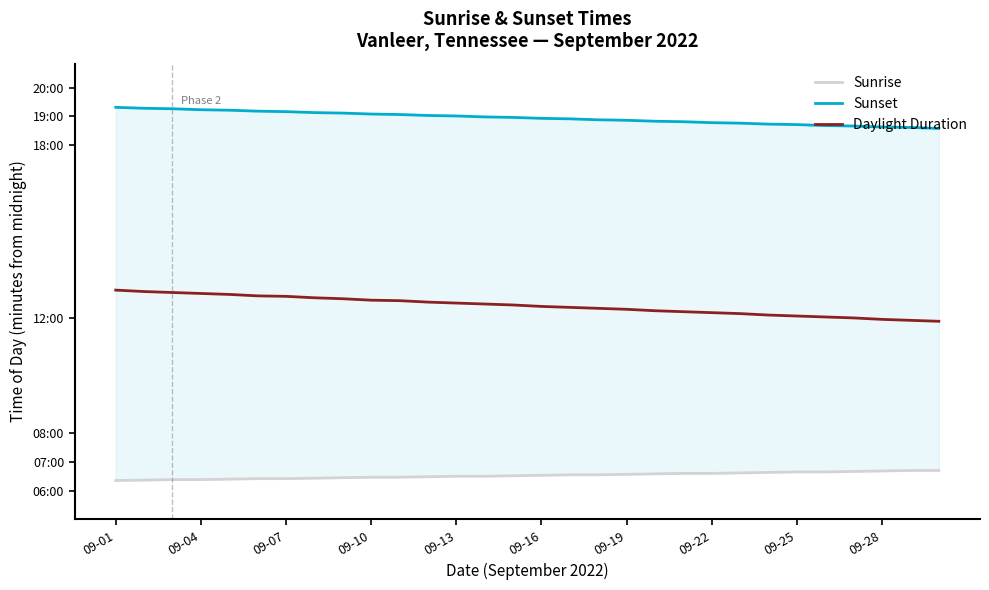

Rank the series by their maximum value, from lowest to highest.

Sunrise, Daylight Duration, Sunset